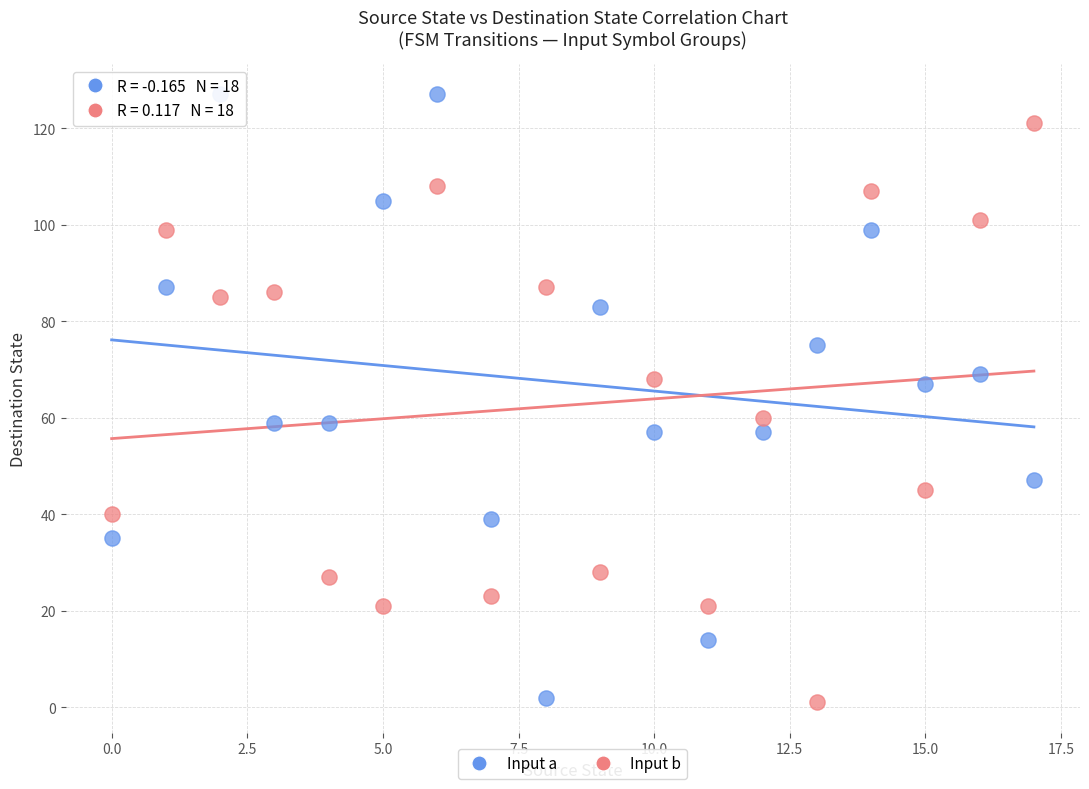

Which series reaches the maximum Y coordinate?

Input a